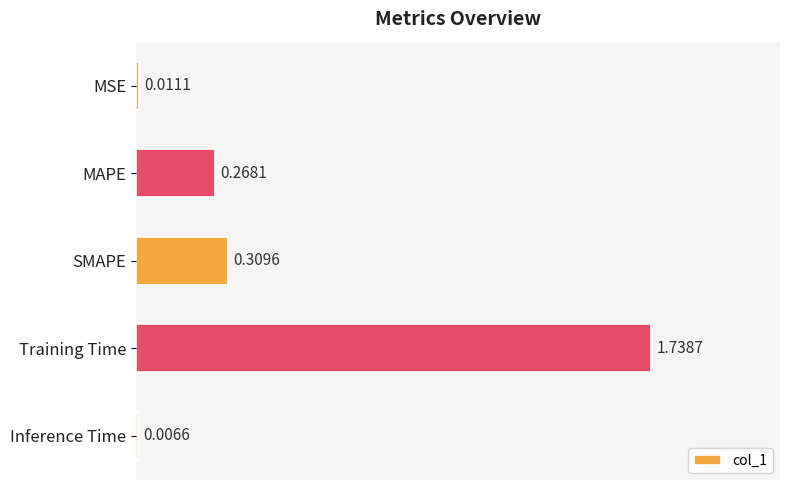

What is the average value?

0.5